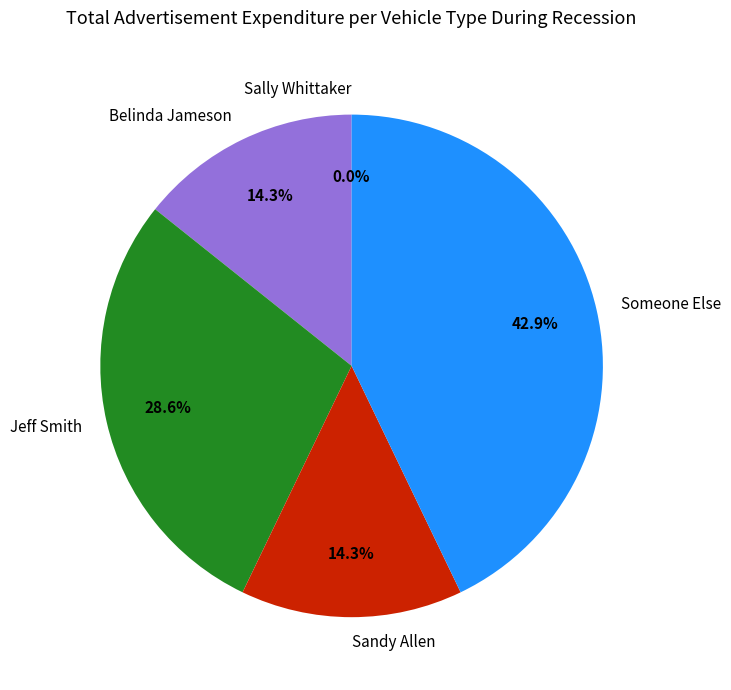

True or false: Someone Else accounts for 36% of the total.

False